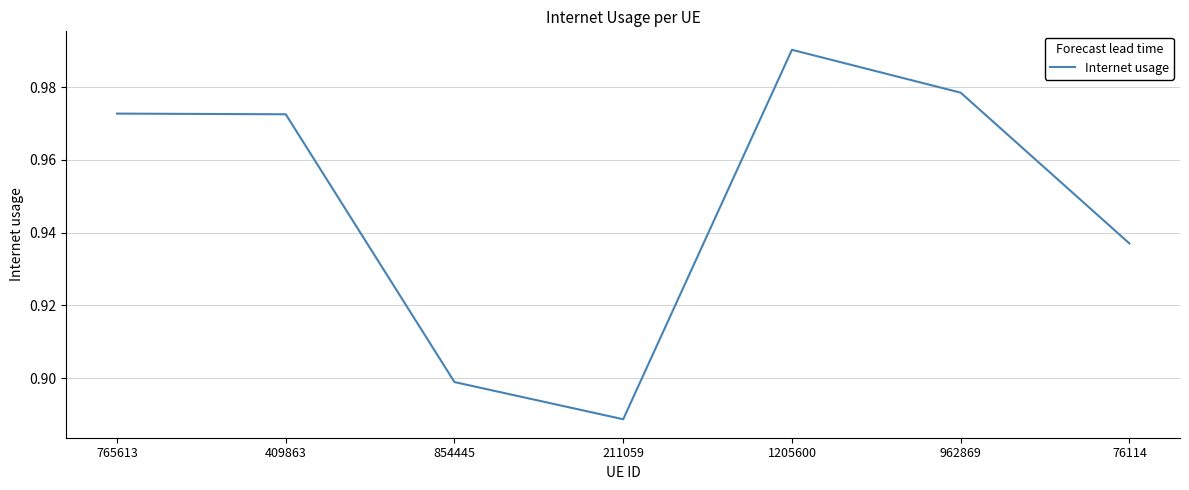

Which label corresponds to the smallest value in the chart?

211059